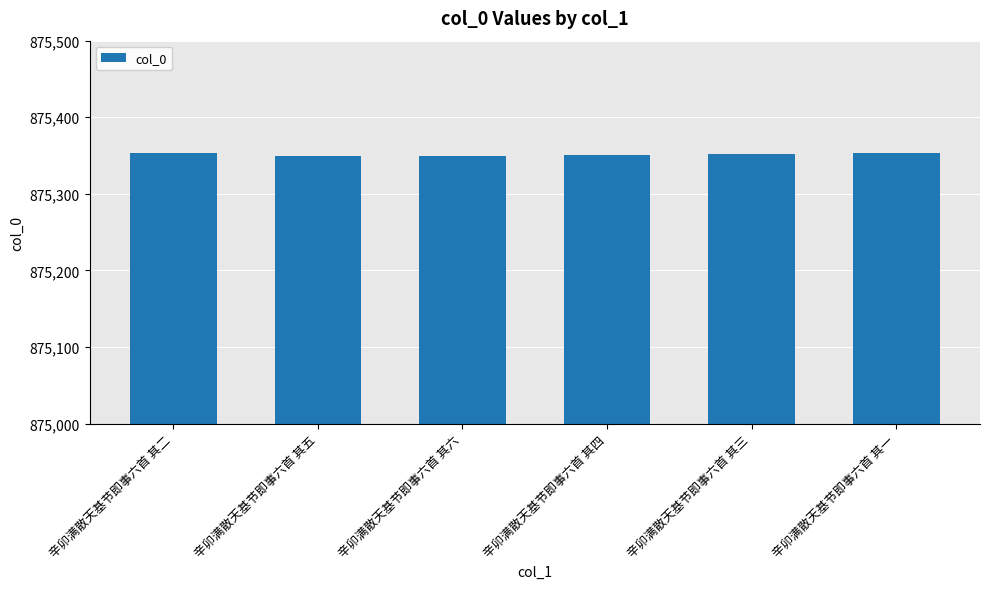

How many categories are shown in the chart?

6